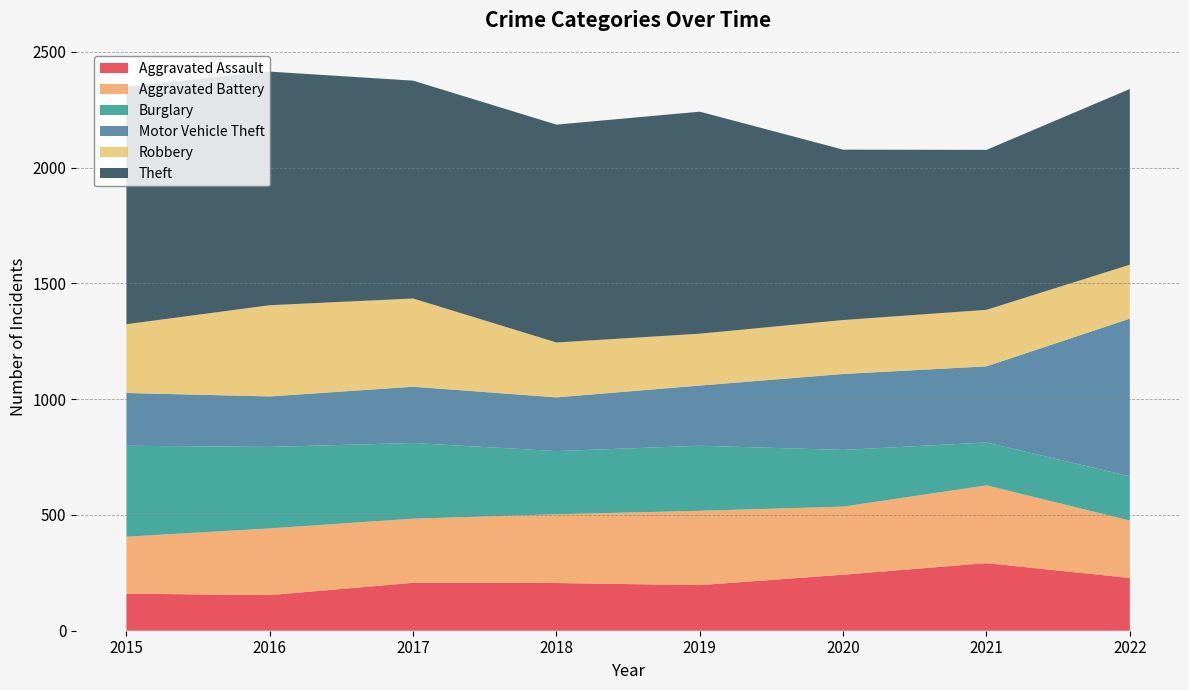

Reading right to left, list all the values displayed in this chart.

Aggravated Assault: 228	292	242	197	206	207	154	160
Aggravated Battery: 248	336	294	321	297	277	288	246
Burglary: 191	185	245	281	273	327	352	393
Motor Vehicle Theft: 681	329	328	260	232	243	218	228
Robbery: 233	244	233	224	237	381	394	297
Theft: 759	691	736	959	941	941	1009	1027